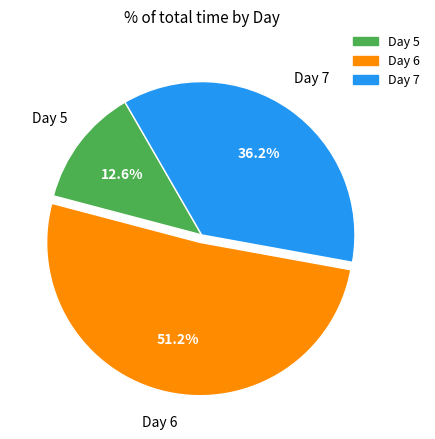

To the nearest percent, what is the average slice percentage?

33%